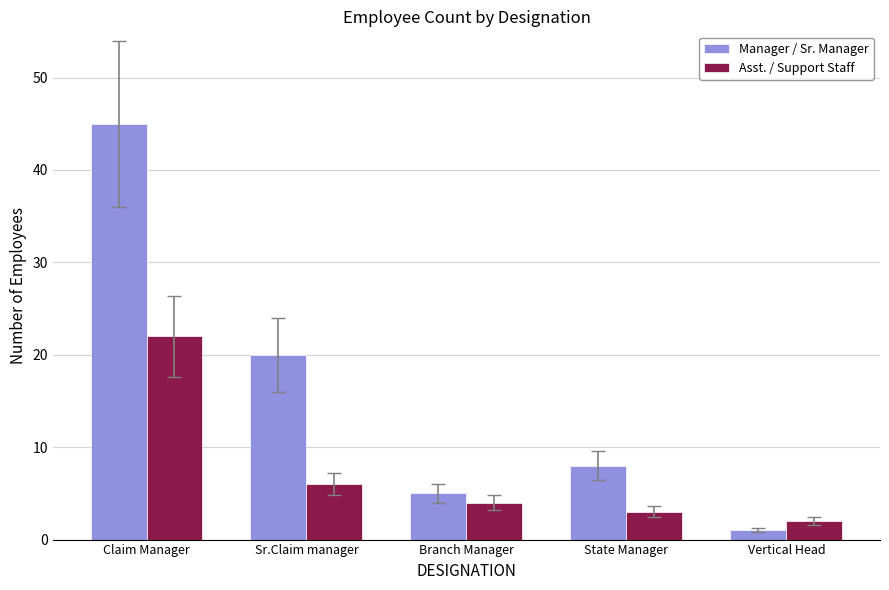

What is the sum of the Asst. / Support Staff values at Claim Manager and Branch Manager?

26